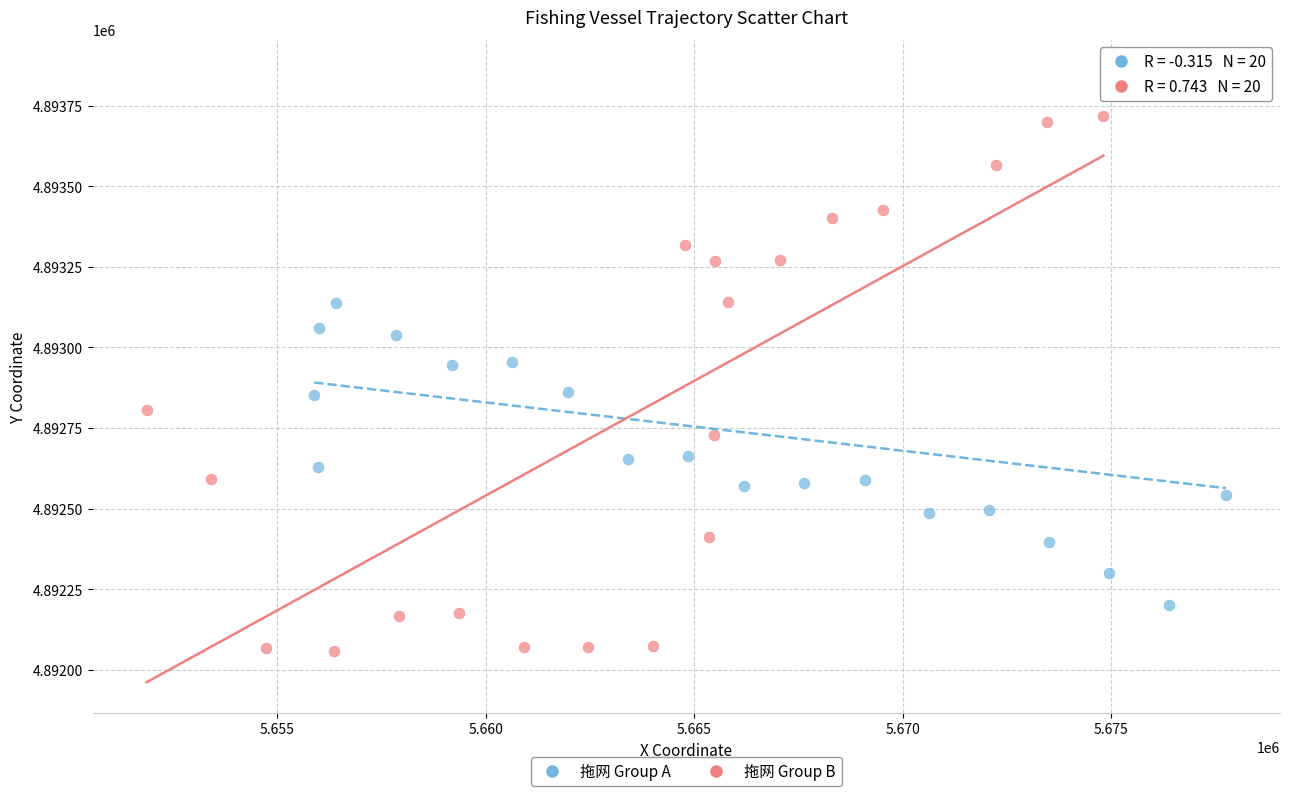

Which series reaches the minimum Y coordinate?

拖网 Group B